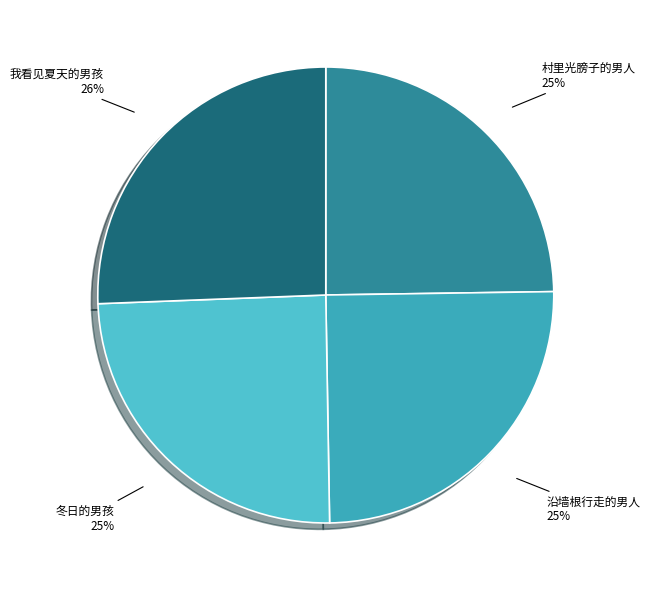

Which category has the biggest portion of the pie?

我看见夏天的男孩